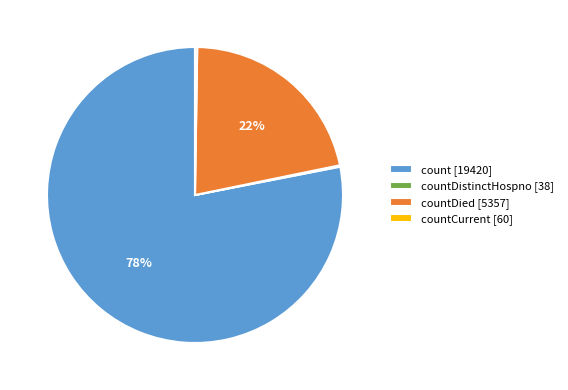

Does countDied [5357] account for over 50% of the chart?

No